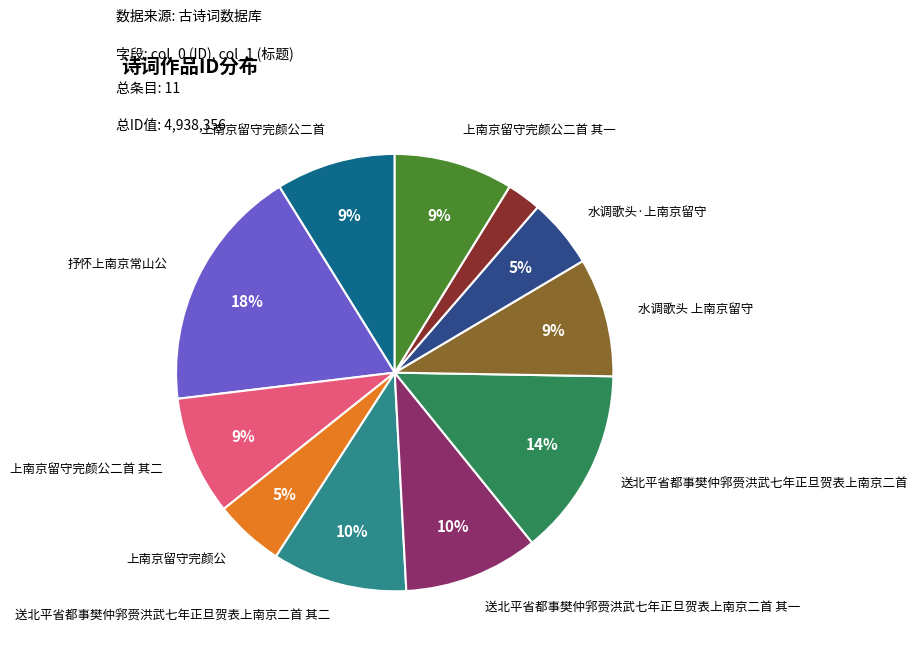

Does any single category account for the majority?

No